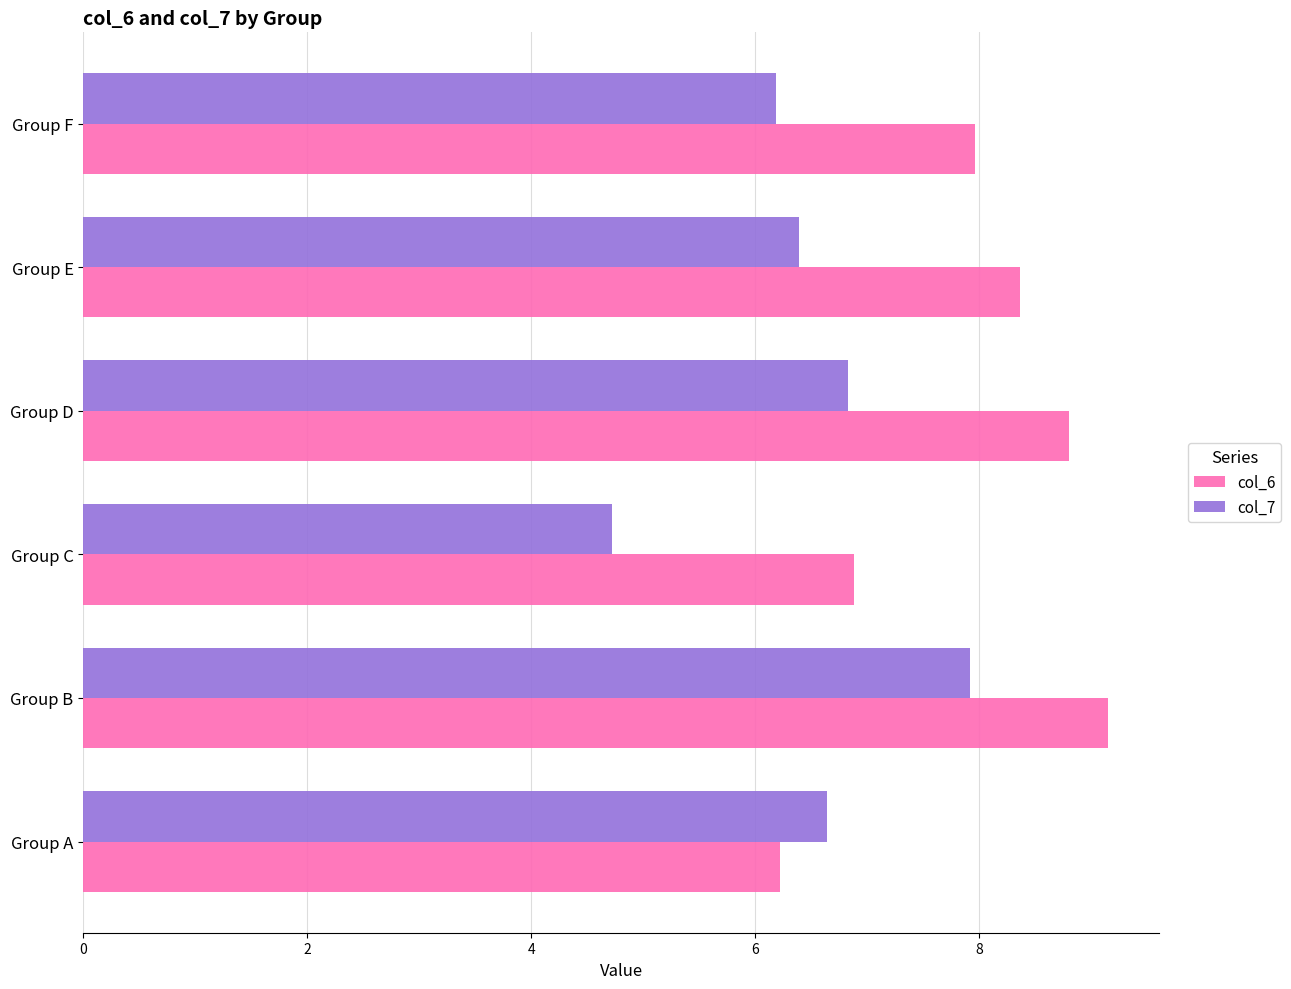

At which label is col_7 closest to 6?

Group F